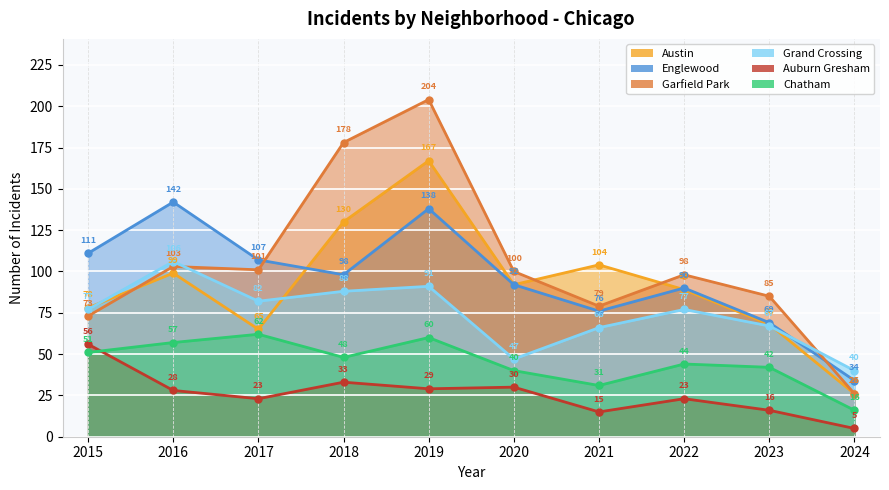

At which category is the sum across all series the highest?

2019